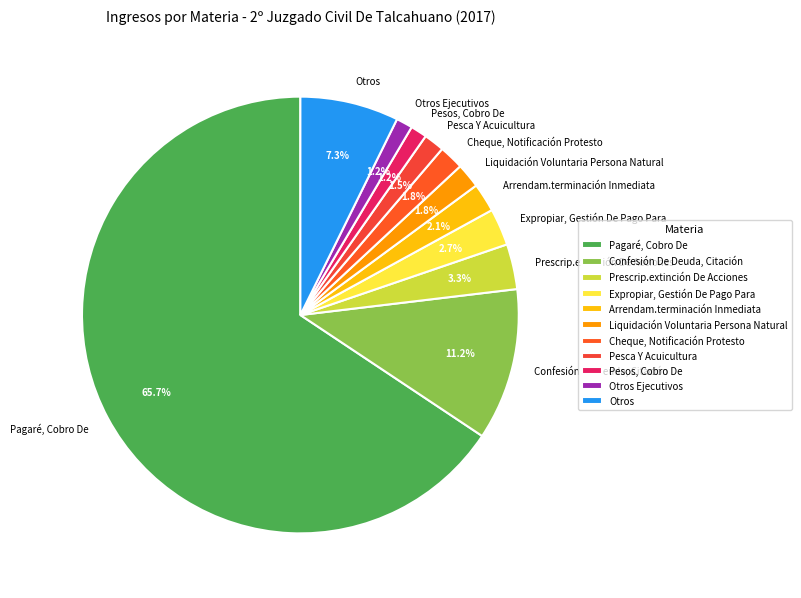

Does Prescrip.extinción De Acciones represent more than half of the total?

No